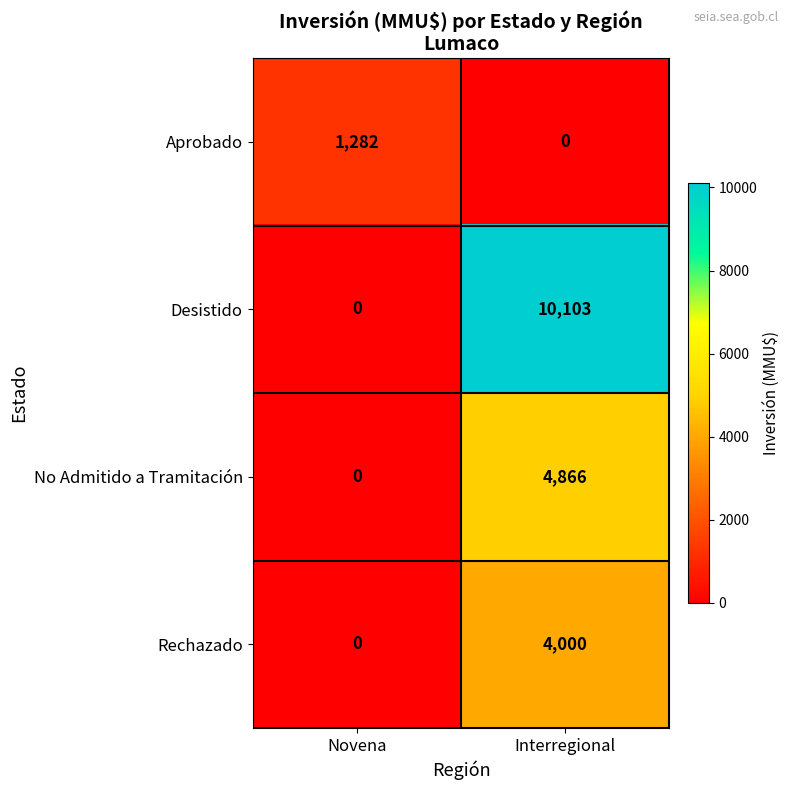

At which label is Rechazado closest to 2000?

Novena